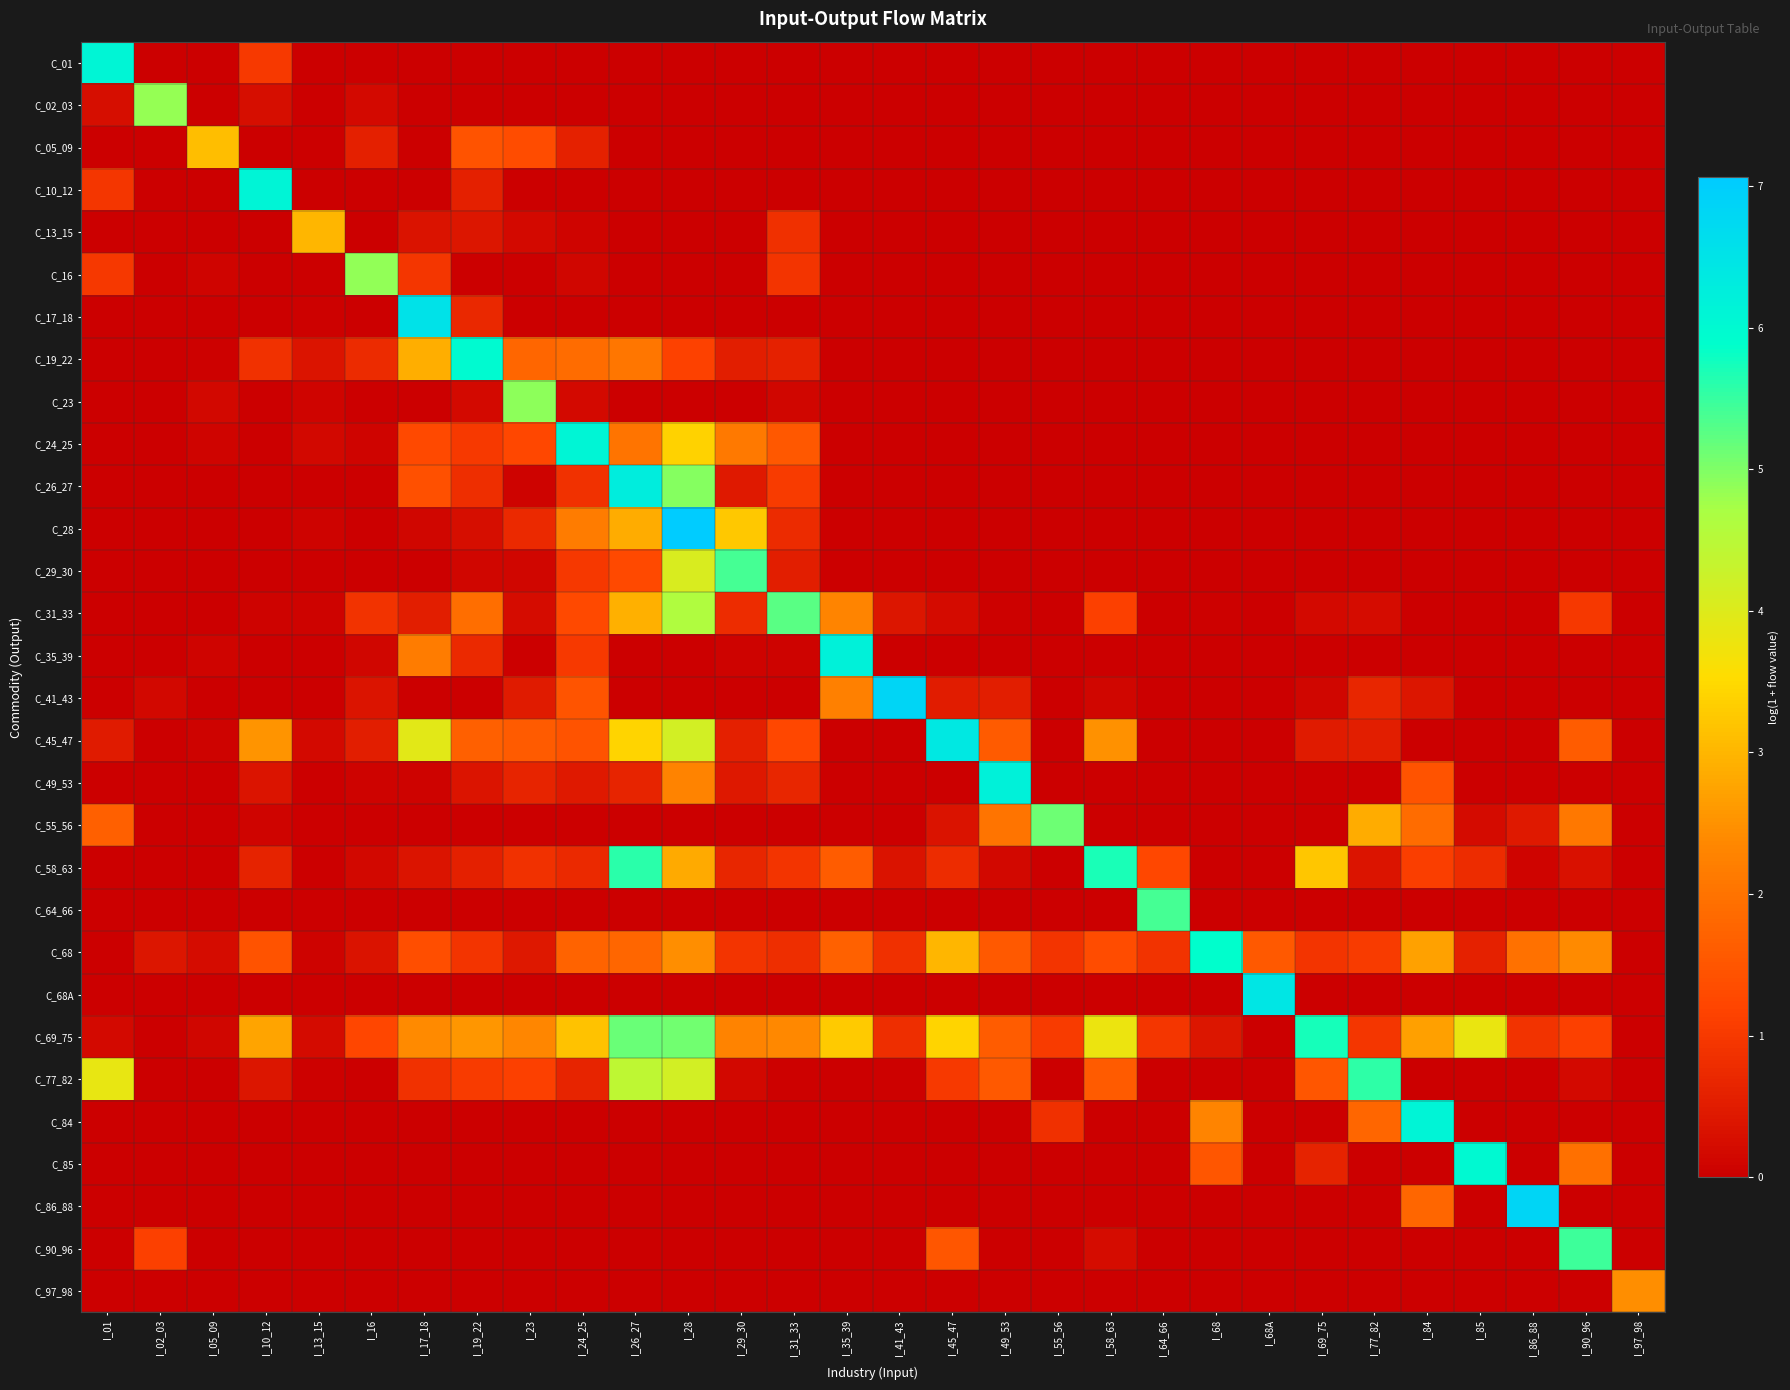

What is the spread (max minus min) of values at I_05_09?

3.1